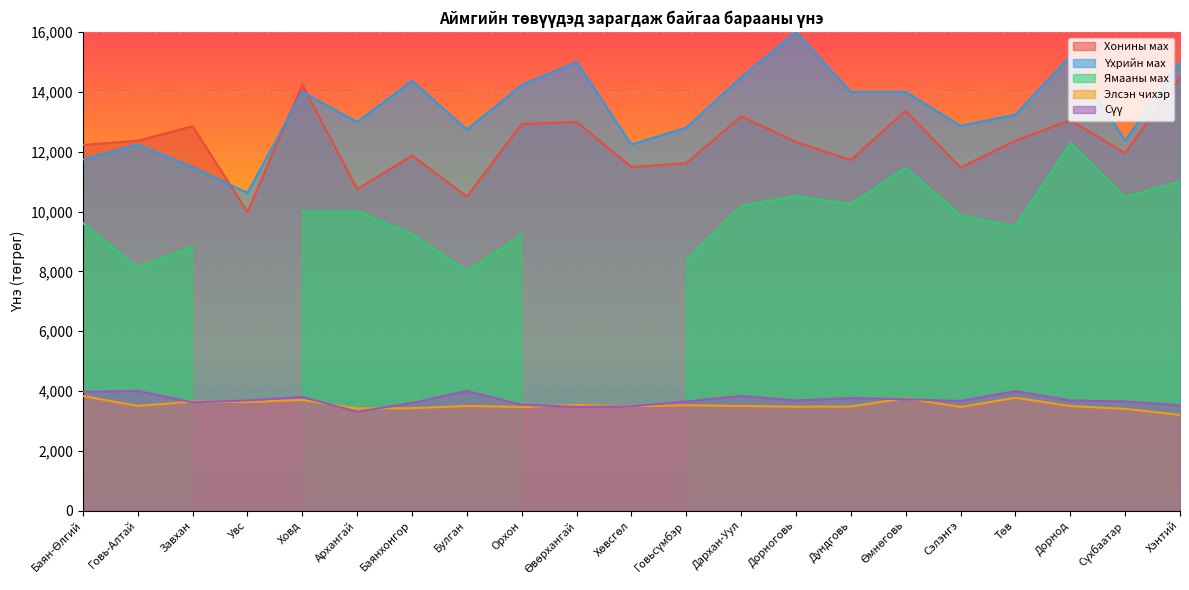

What is the difference between the maximum and second lowest values in the Үхрийн мах series?

4510.9